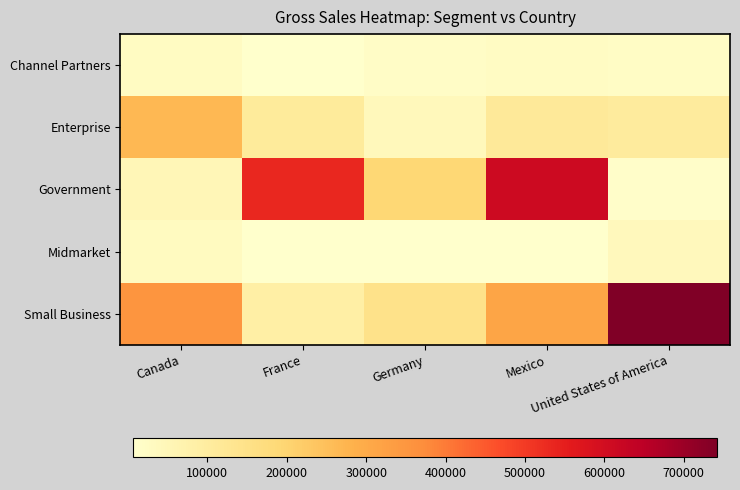

Reading left to right, transcribe all the data shown in this chart.

Channel Partners: Canada=29156.2	France=9100.1	Germany=20873.2	Mexico=24719.4	United States of America=23629.3
Enterprise: Canada=265760.0	France=109972.5	Germany=43125.0	Mexico=115552.5	United States of America=105353.8
Government: Canada=50803.2	France=534450.0	Germany=191884.0	Mexico=610081.5	United States of America=14131.2
Midmarket: Canada=31863.0	France=6711.8	Germany=8744.2	Mexico=8613.0	United States of America=40887.4
Small Business: Canada=354108.0	France=87906.0	Germany=146718.0	Mexico=313317.0	United States of America=741906.0